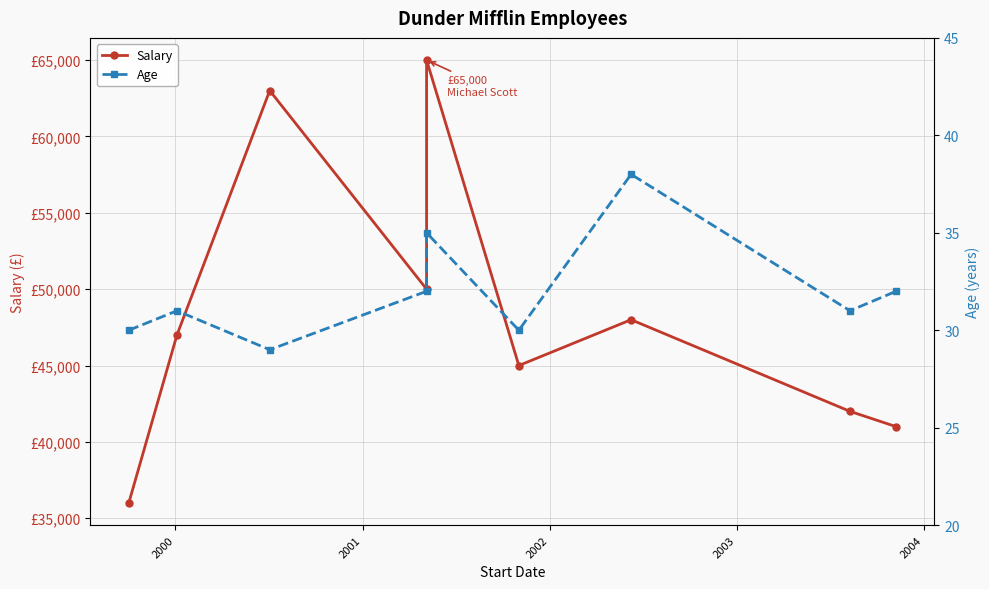

True or false: Age and Salary cross at least once.

False